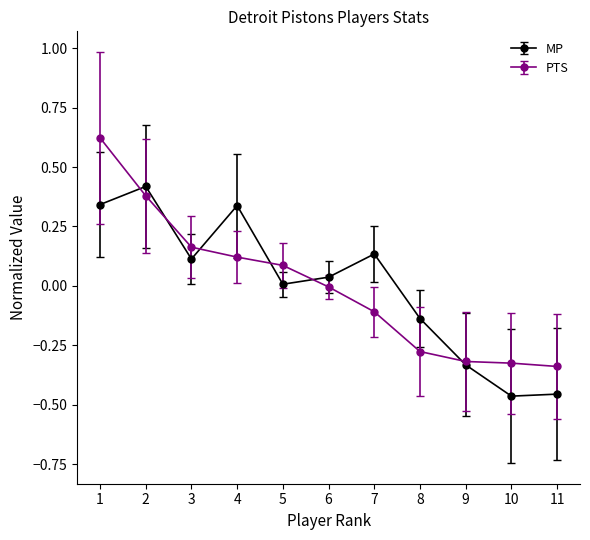

Which category has the highest value in the PTS series?

1